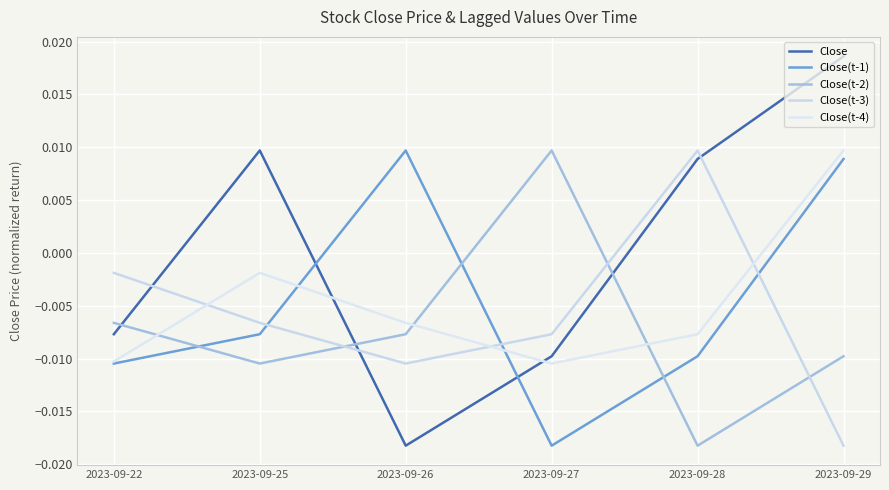

How many categories are shown in the chart?

6